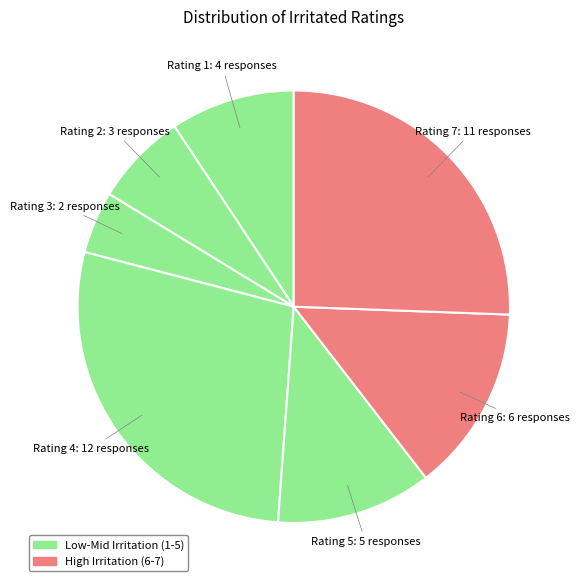

Count the number of slices in the pie.

7